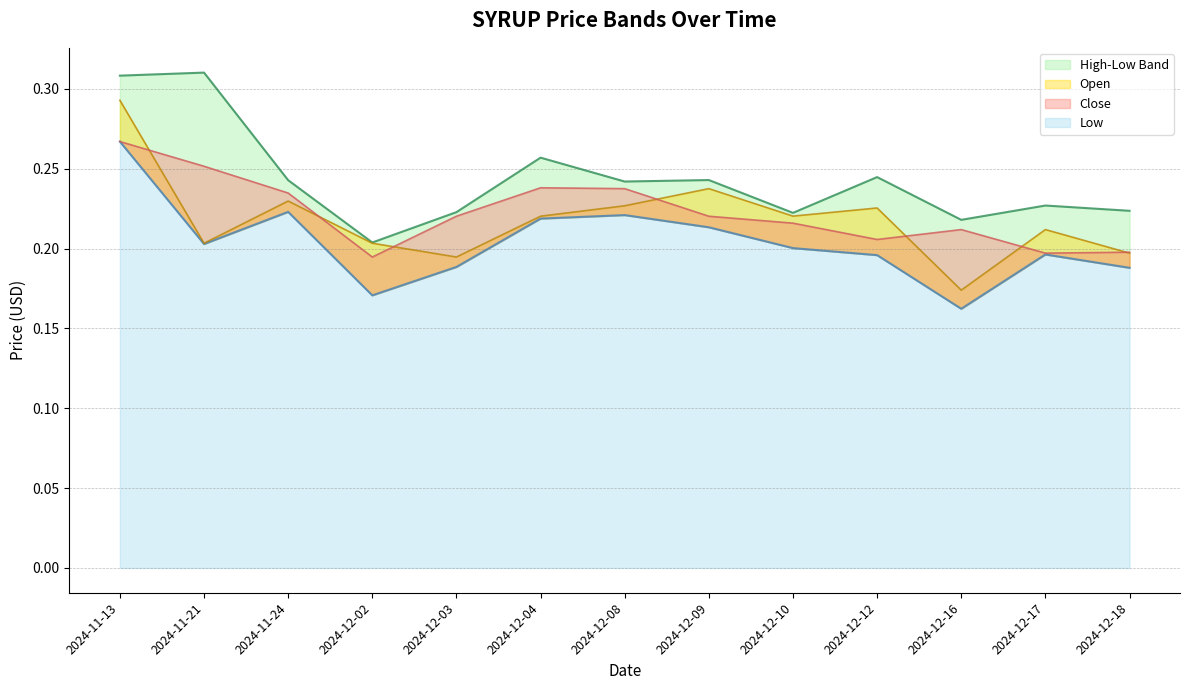

After their last crossing, which series has the higher values: Close or Open?

Close